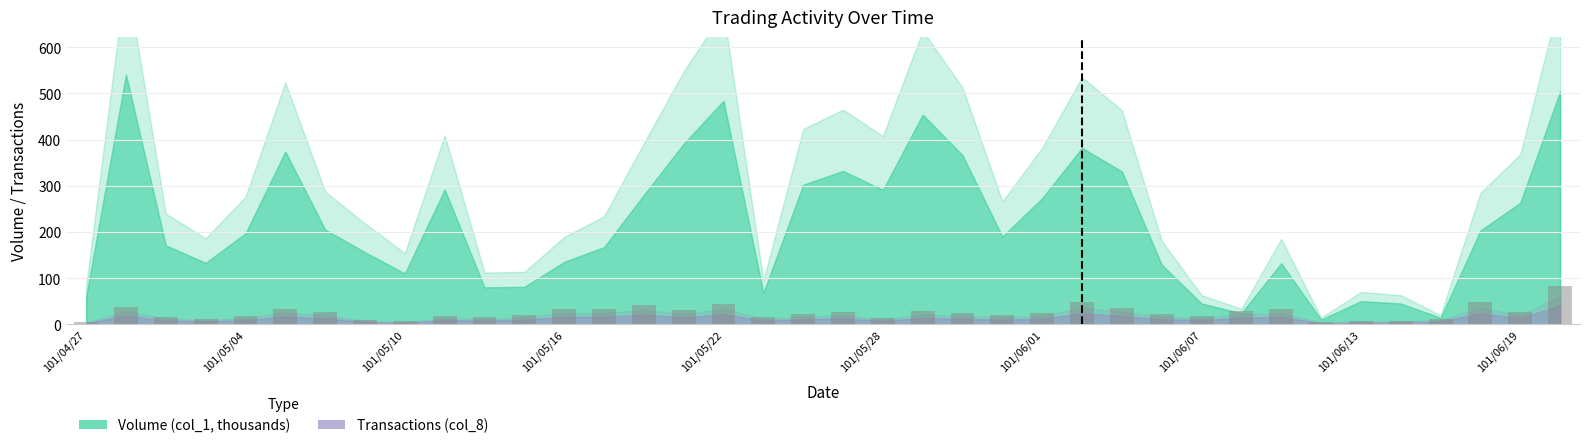

How many series are shown in this chart?

1